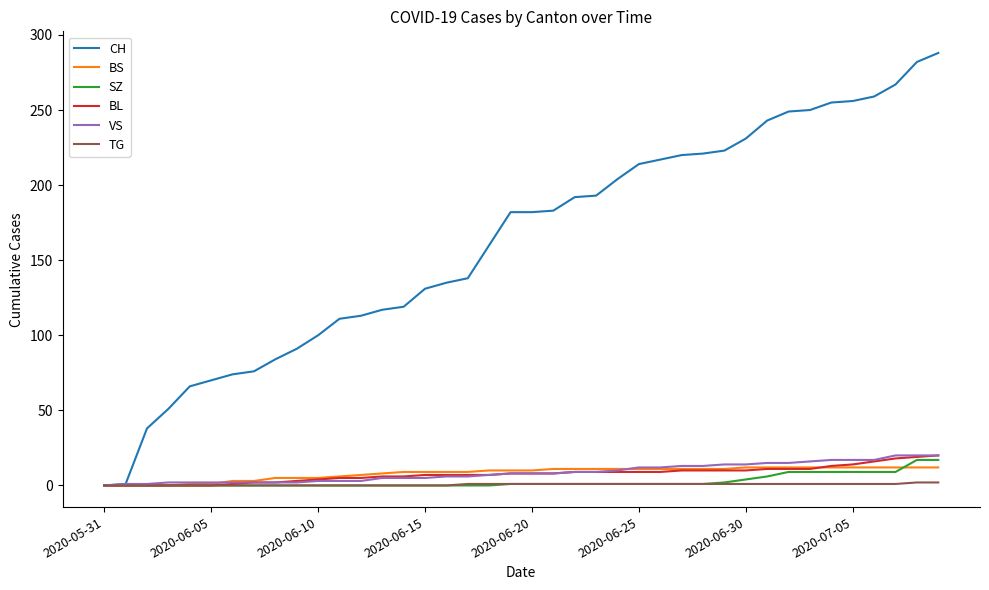

What is the highest value of the CH series?

288